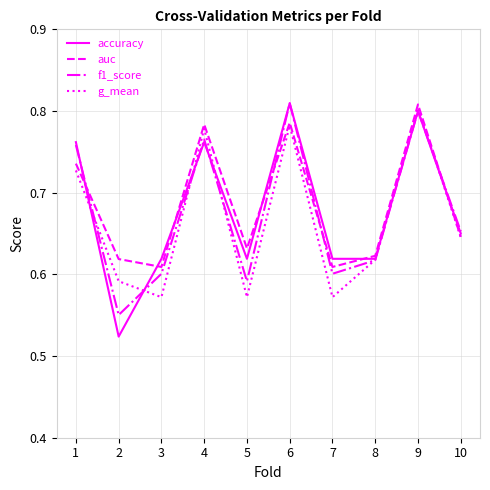

The f1_score series shows 0.8 at 4. True or false?

True